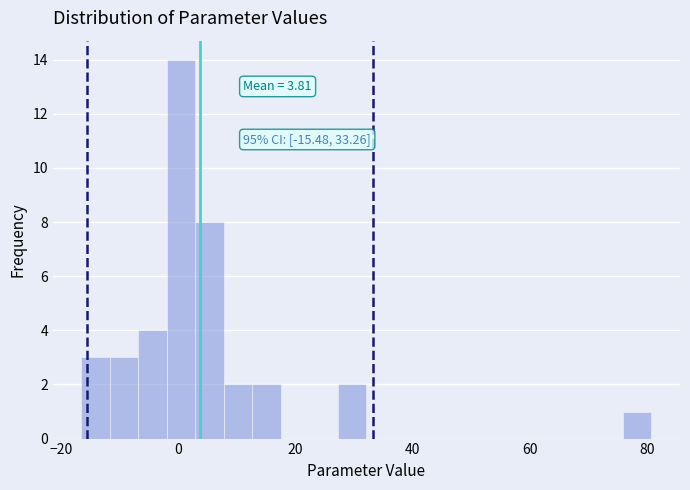

Read against the x-axis, roughly where is the centre of the tallest bar?

0